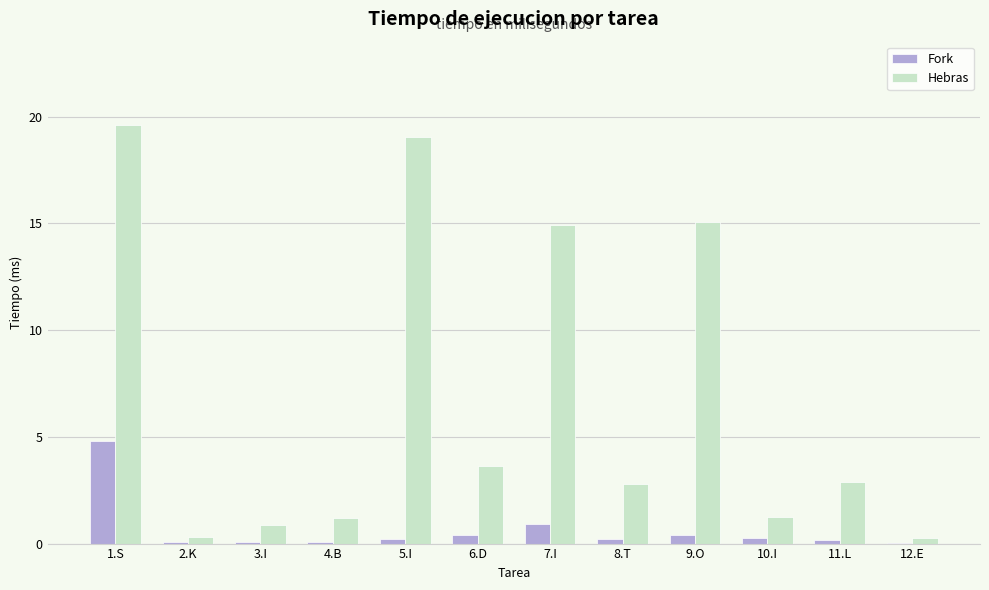

Between 2.K and 6.D, which series saw the biggest shift?

Hebras